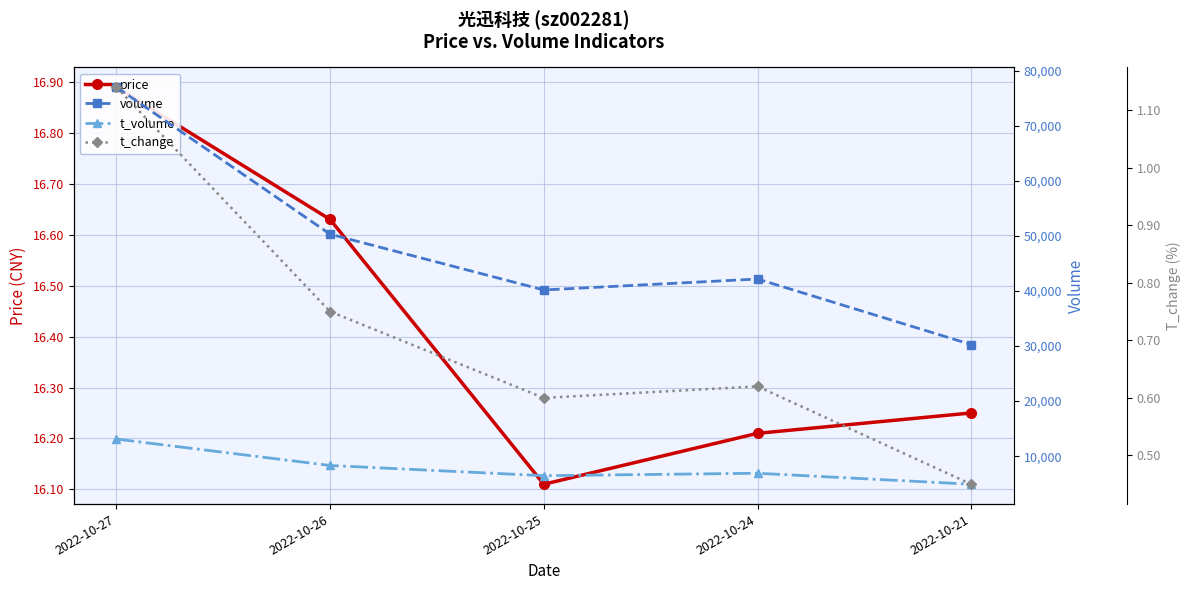

Which category has the highest value across all series?

2022-10-27